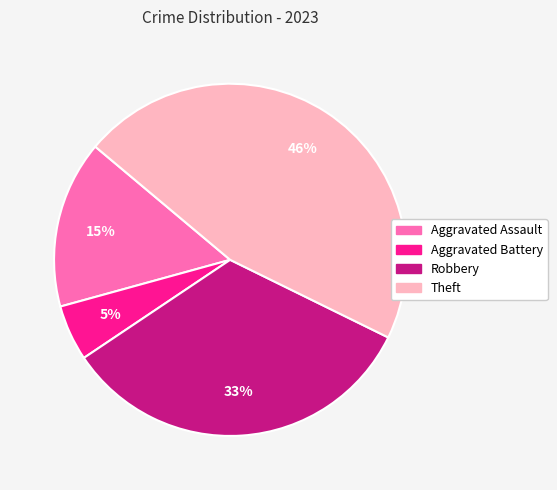

To the nearest percent, what is the difference between the largest and smallest slice percentages?

41%